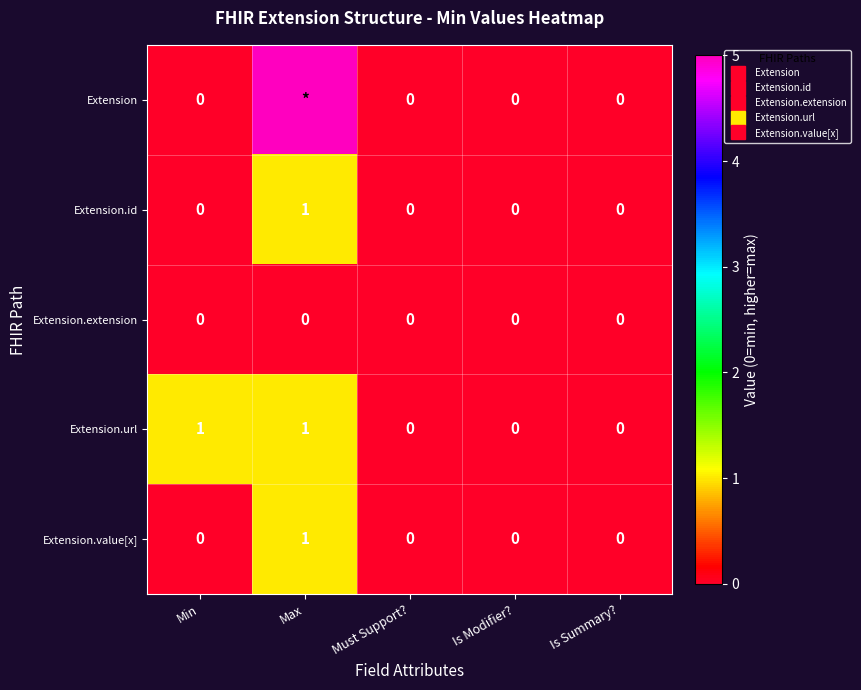

Is it true that Extension.id equals 0 at Is Modifier??

True